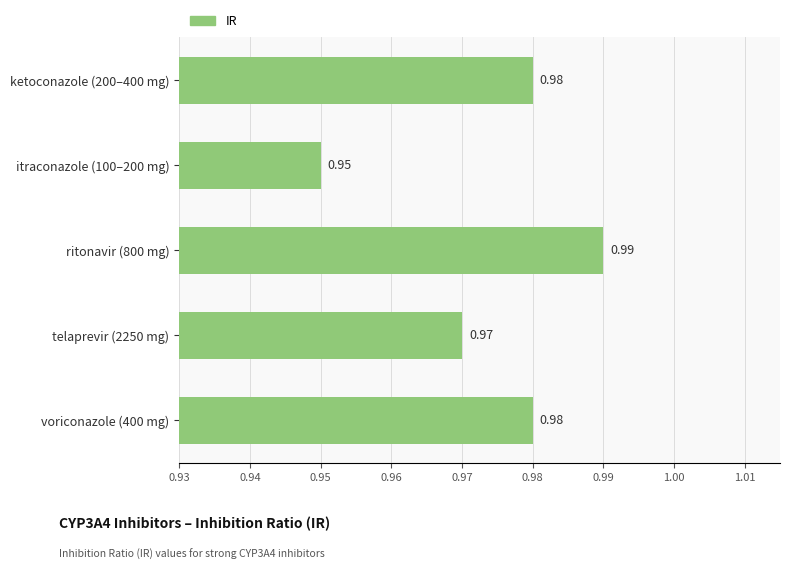

What is the sum of the values at itraconazole (100–200 mg) and telaprevir (2250 mg)?

1.9